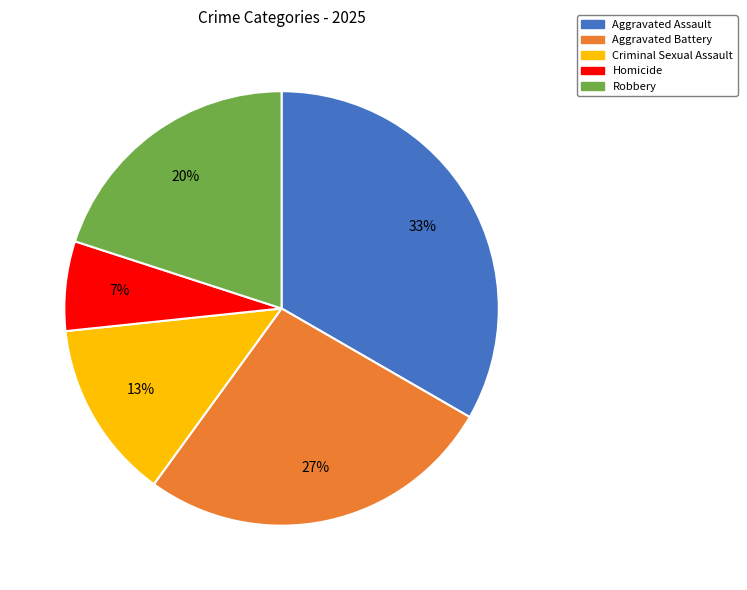

Is there a majority slice in this chart?

No